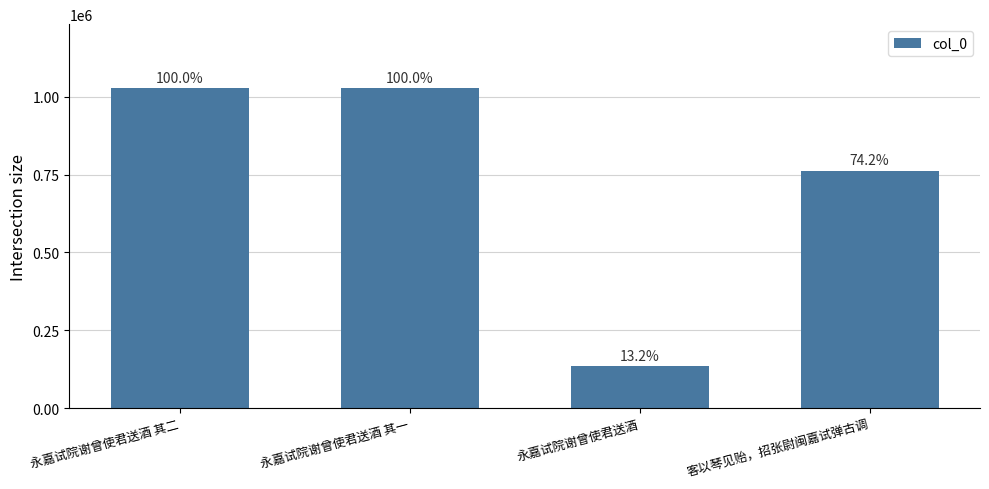

What is the smallest value displayed?

136114